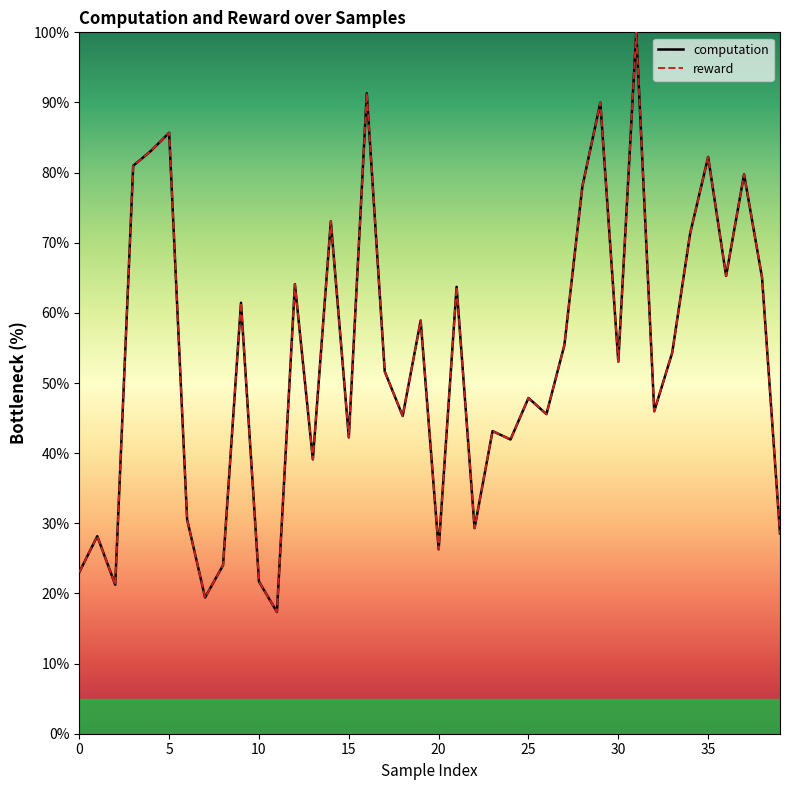

What is the difference between the maximum and minimum values in the computation series?

82.6